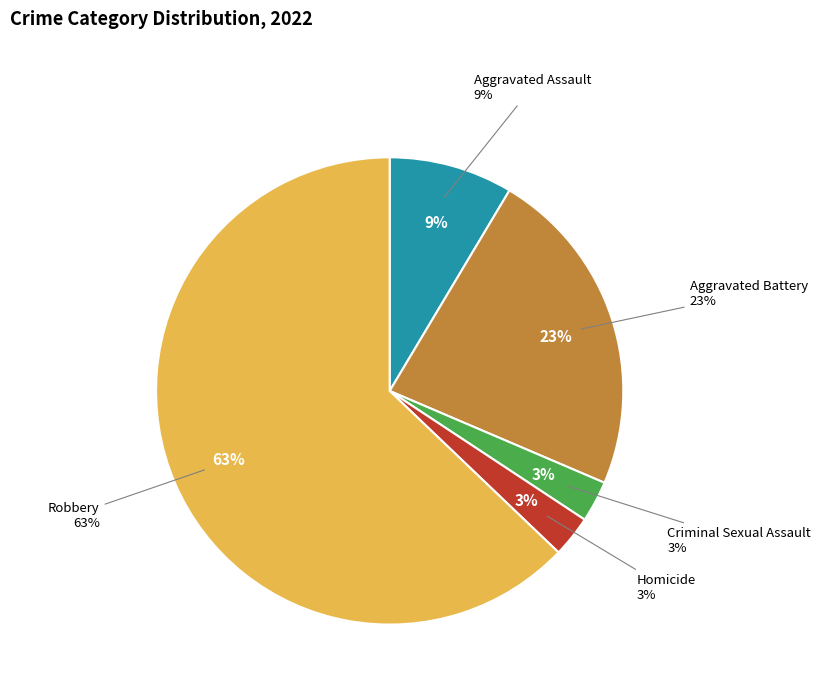

To the nearest percent, what percentage of the pie is Aggravated Assault?

9%